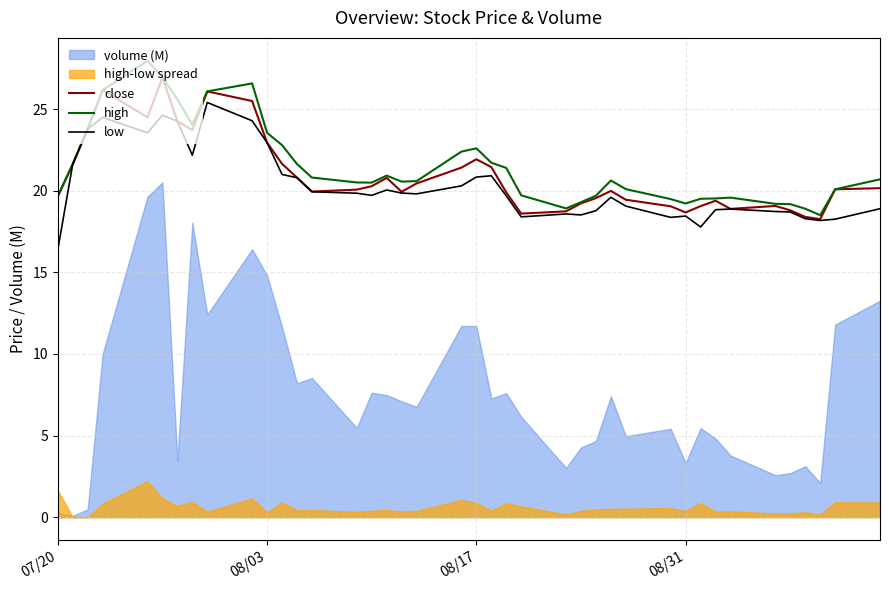

What is the minimum value for low?

16.4